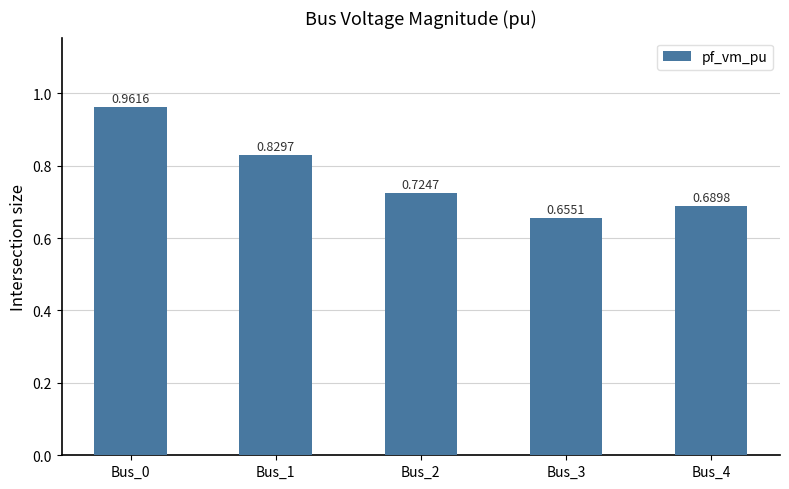

What is the difference between the maximum and minimum values?

0.3